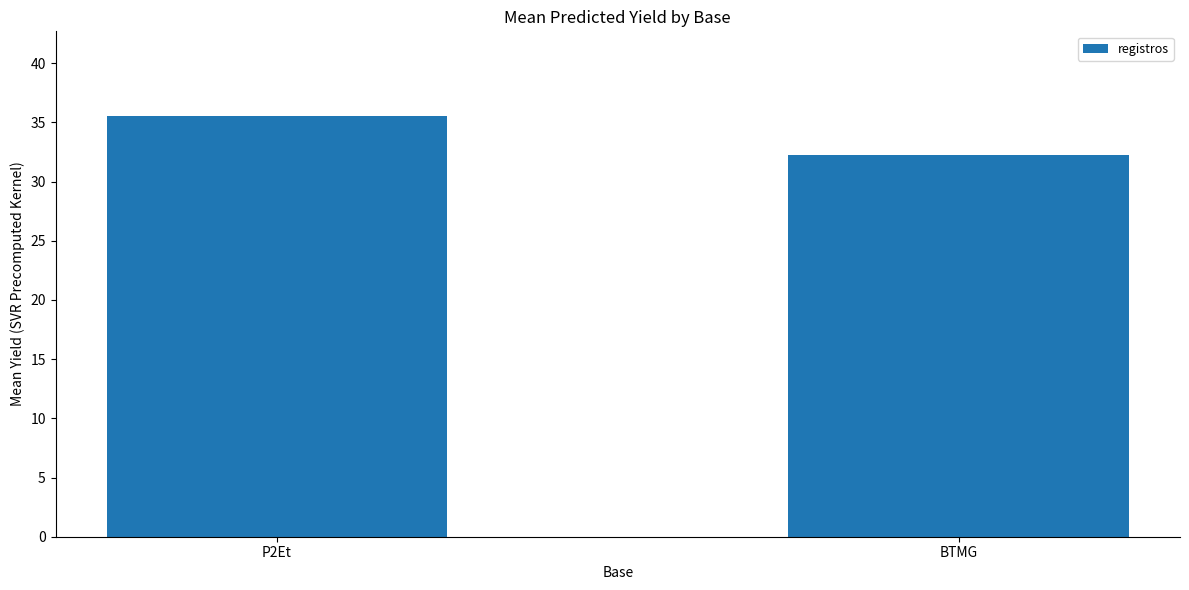

List the labels in order of value, smallest first.

BTMG, P2Et